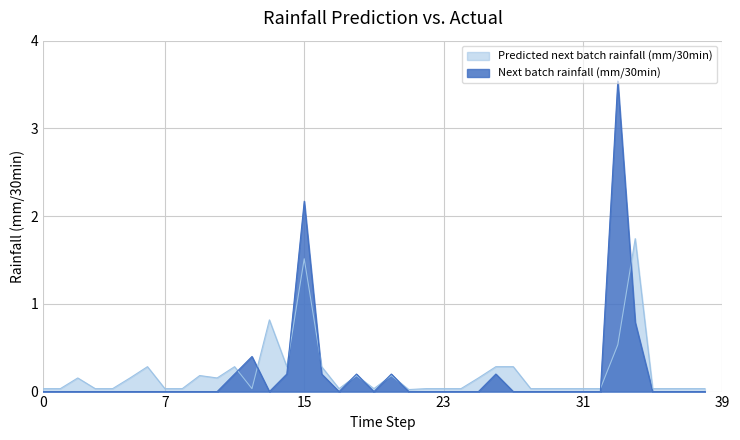

True or false: Predicted next batch rainfall (mm/30min) and Next batch rainfall (mm/30min) cross at least once.

True